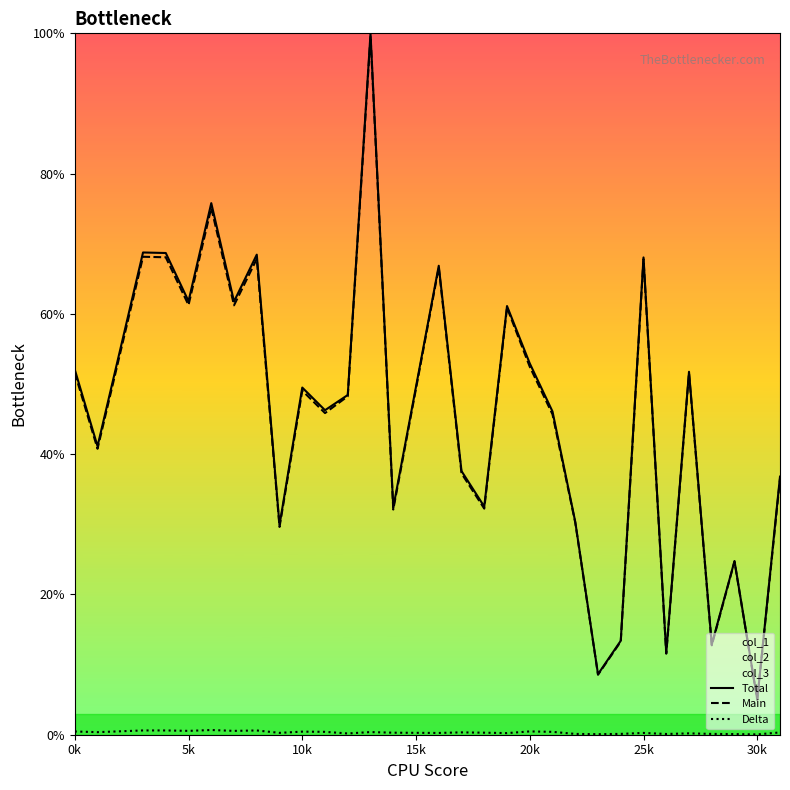

Which series has the widest spread of values?

Total